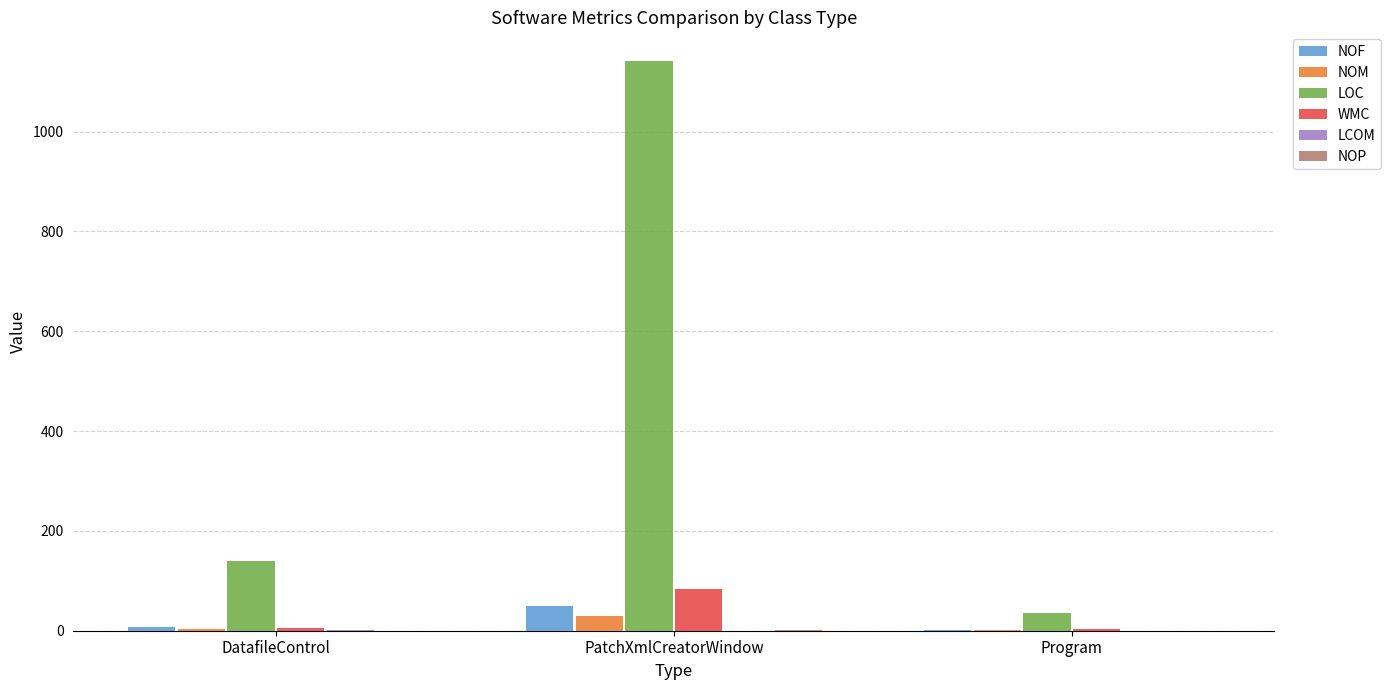

The LOC series shows 35.0 at Program. True or false?

True